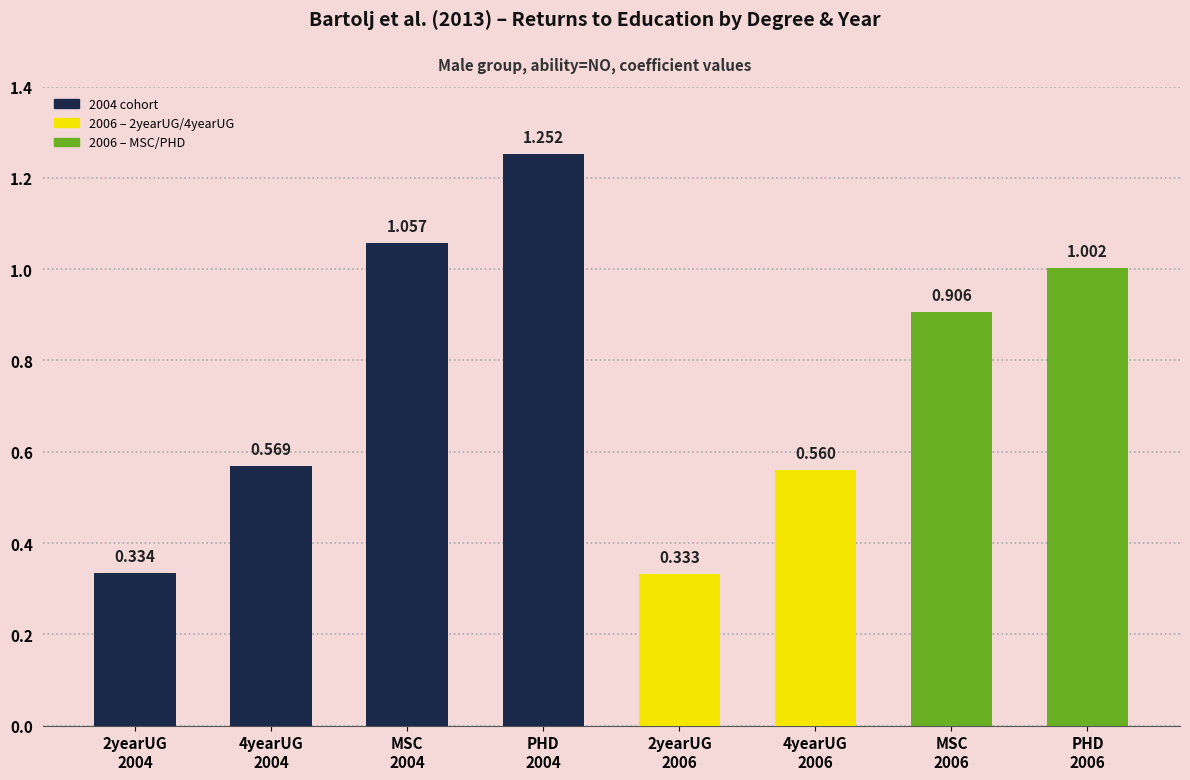

Are the bars grouped side by side (vs. stacked)?

No